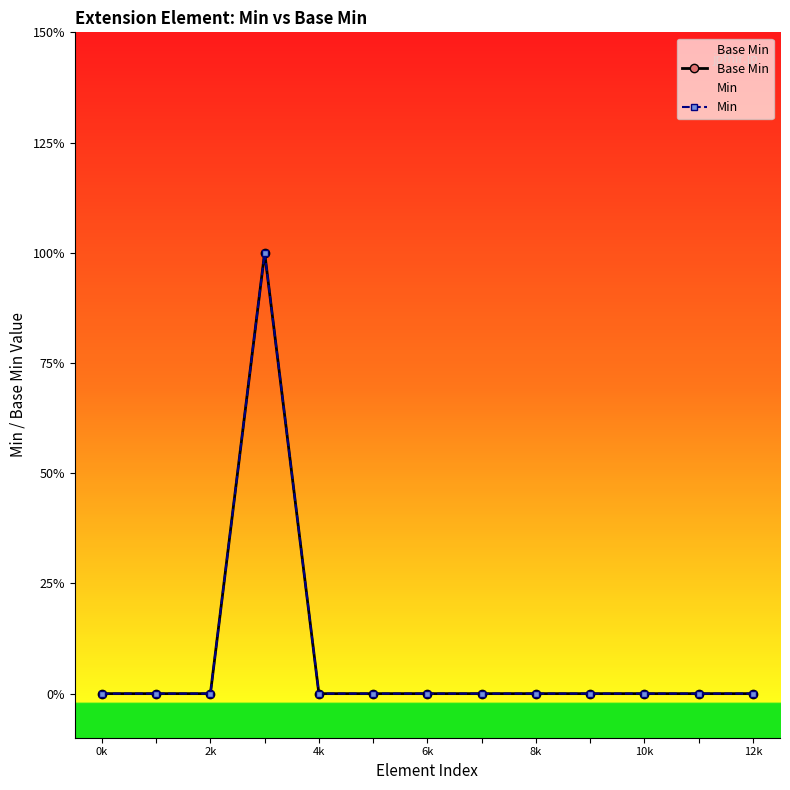

Which label corresponds to the smallest value in the chart?

0k